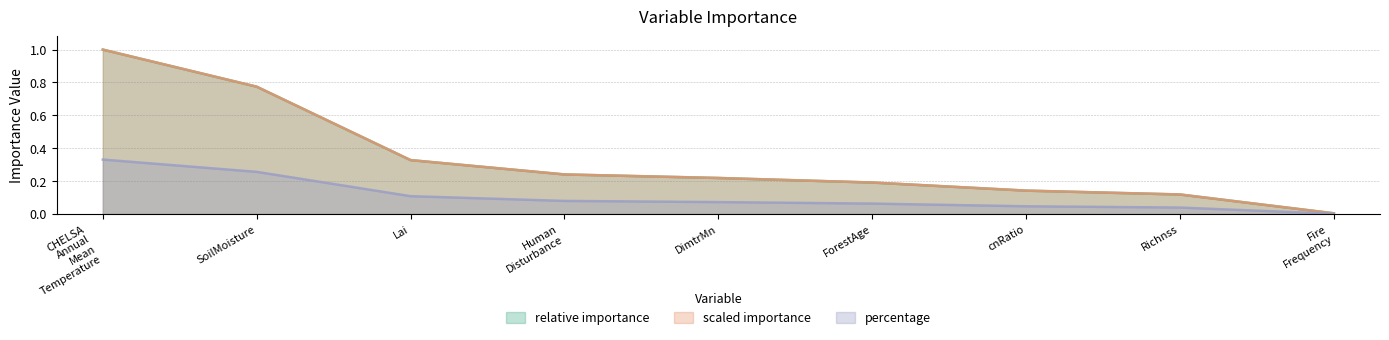

What is the value of the scaled_importance point at the 2nd from the left?

0.8